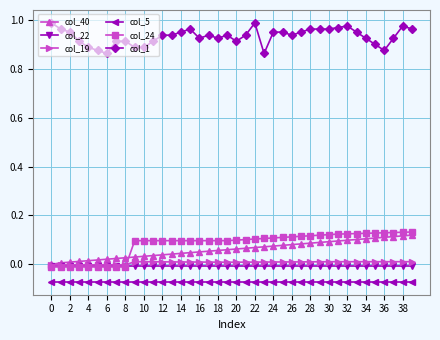

Which series has the largest total across all categories?

col_1